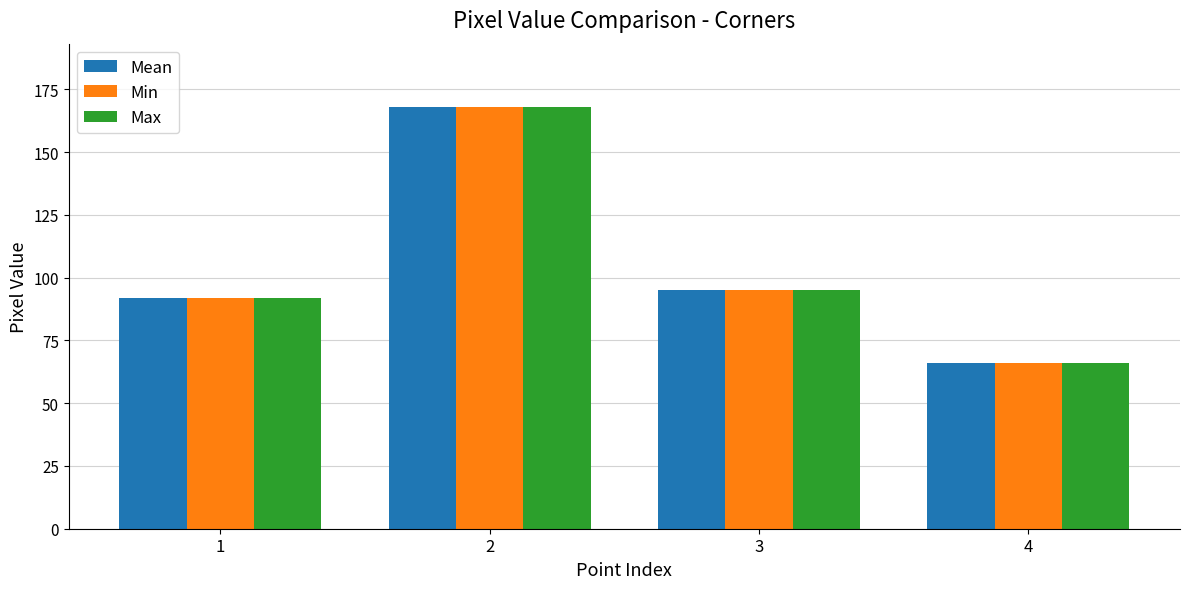

What are all the series names shown in the legend?

Mean, Min, Max